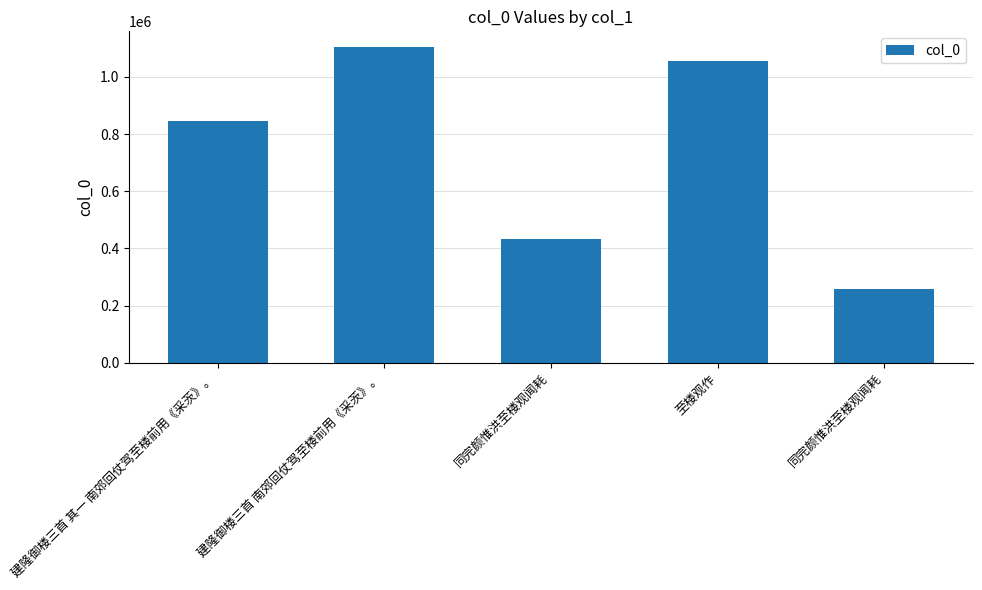

How many bars are there in total?

5